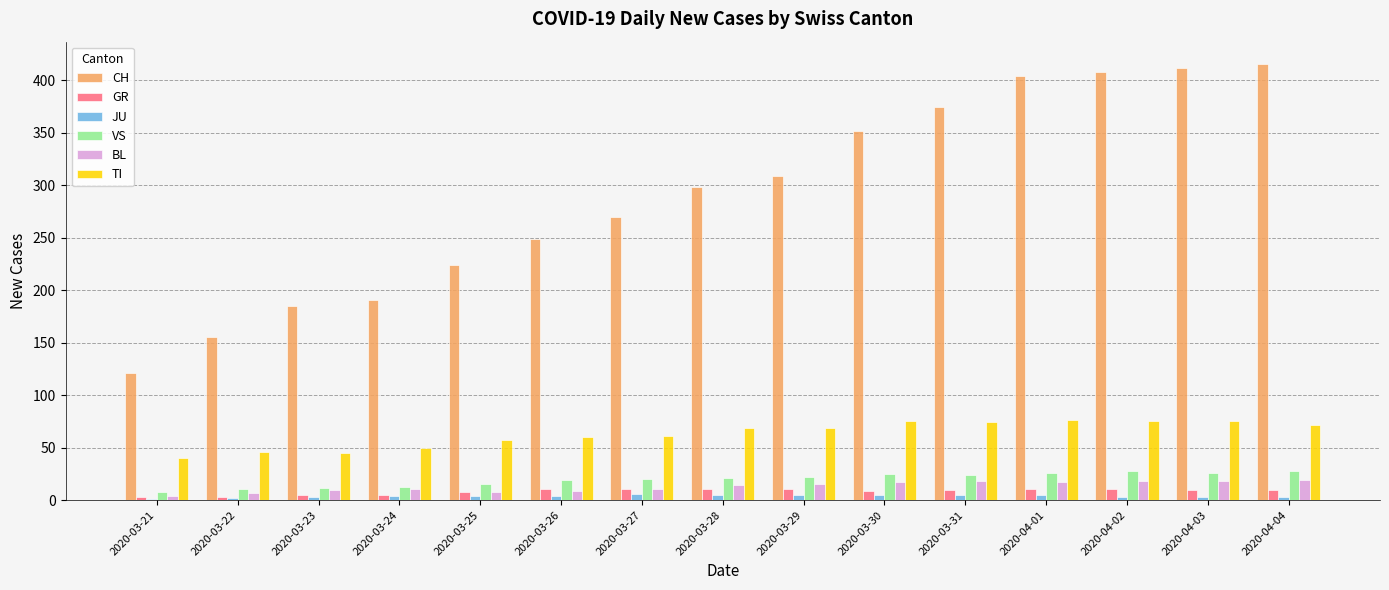

Read the JU value at 2020-04-03.

3